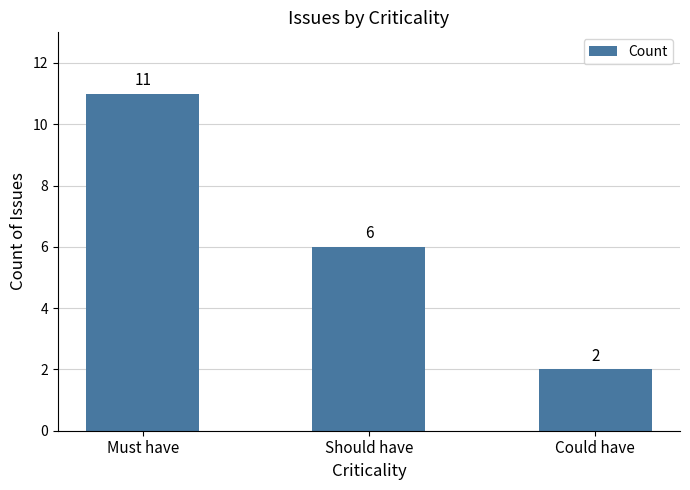

Rank the categories by value from highest to lowest.

Must have, Should have, Could have